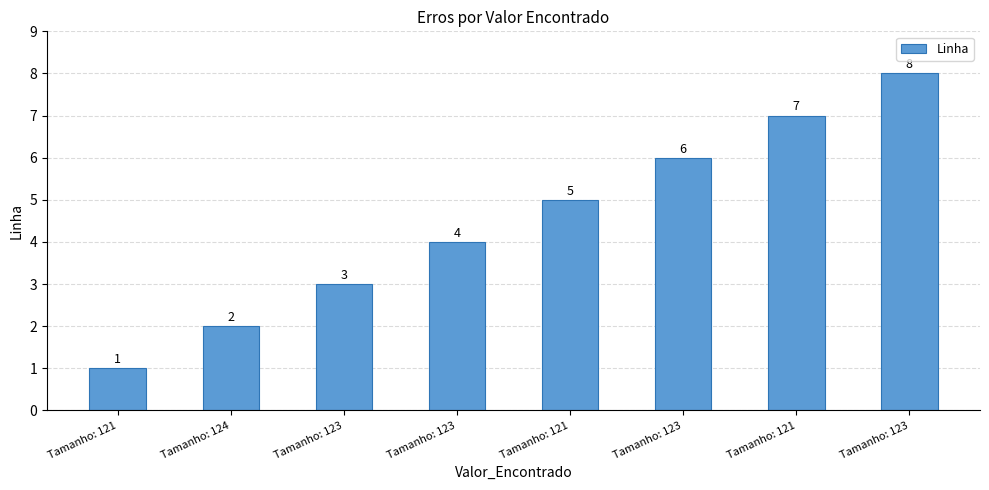

Count the number of categories in the chart.

8